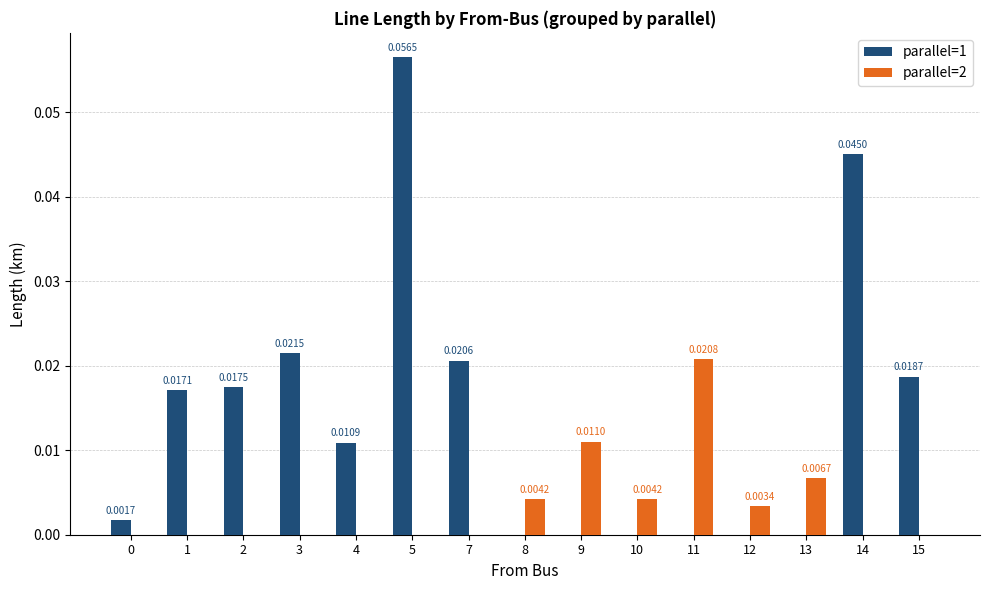

Which series changed the most between 7 and 9?

parallel=1